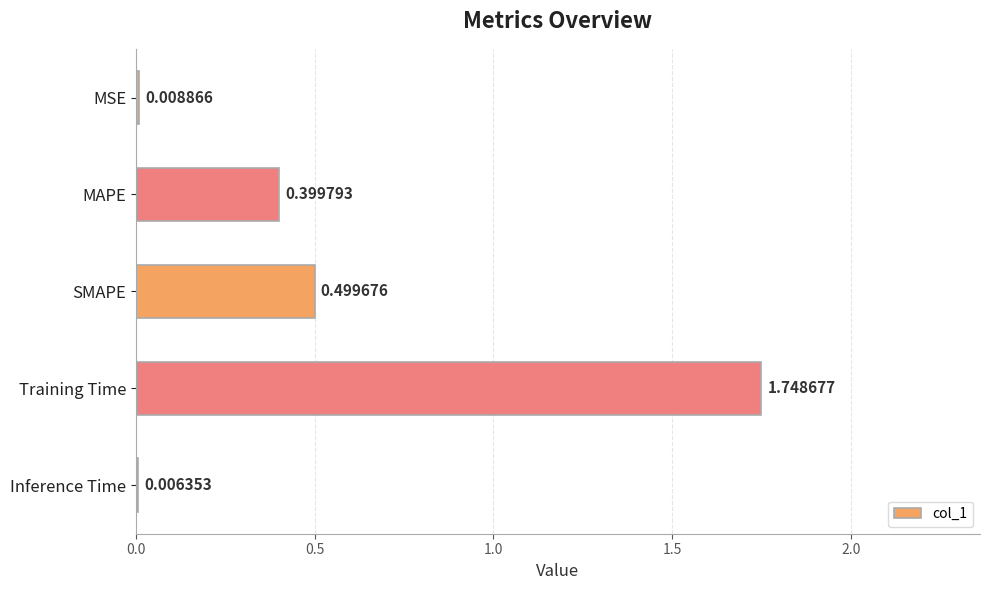

Where is the data nearest to the value 0?

Inference Time